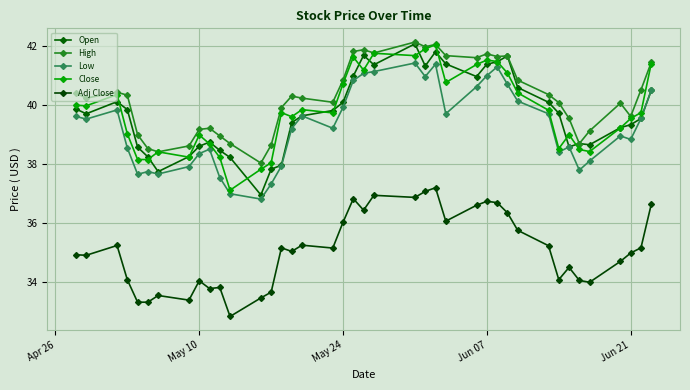

How many data points does each series have?

40